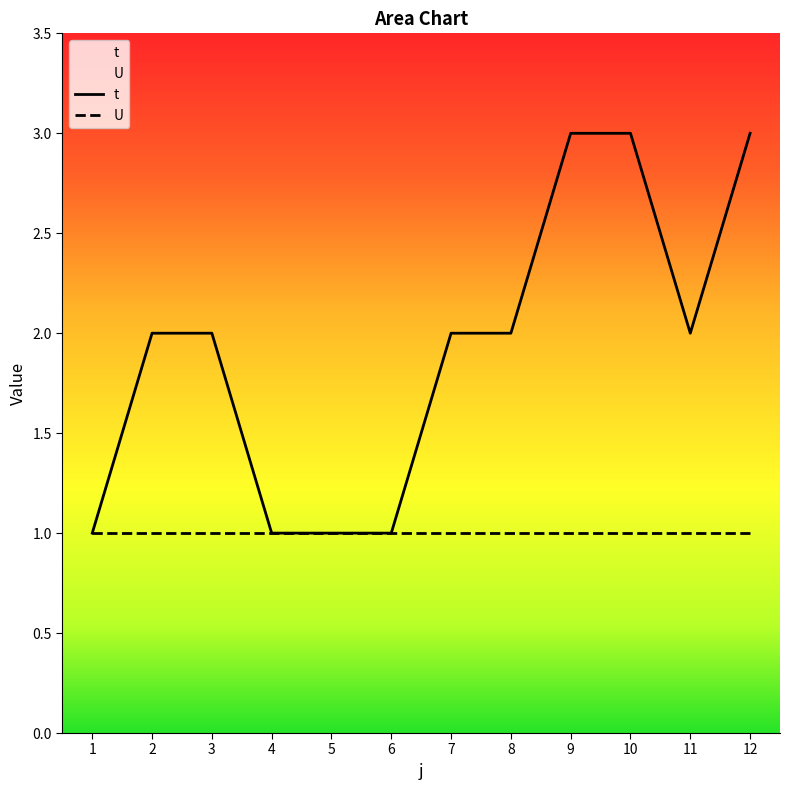

True or false: U has a value of 0 at 10.

False